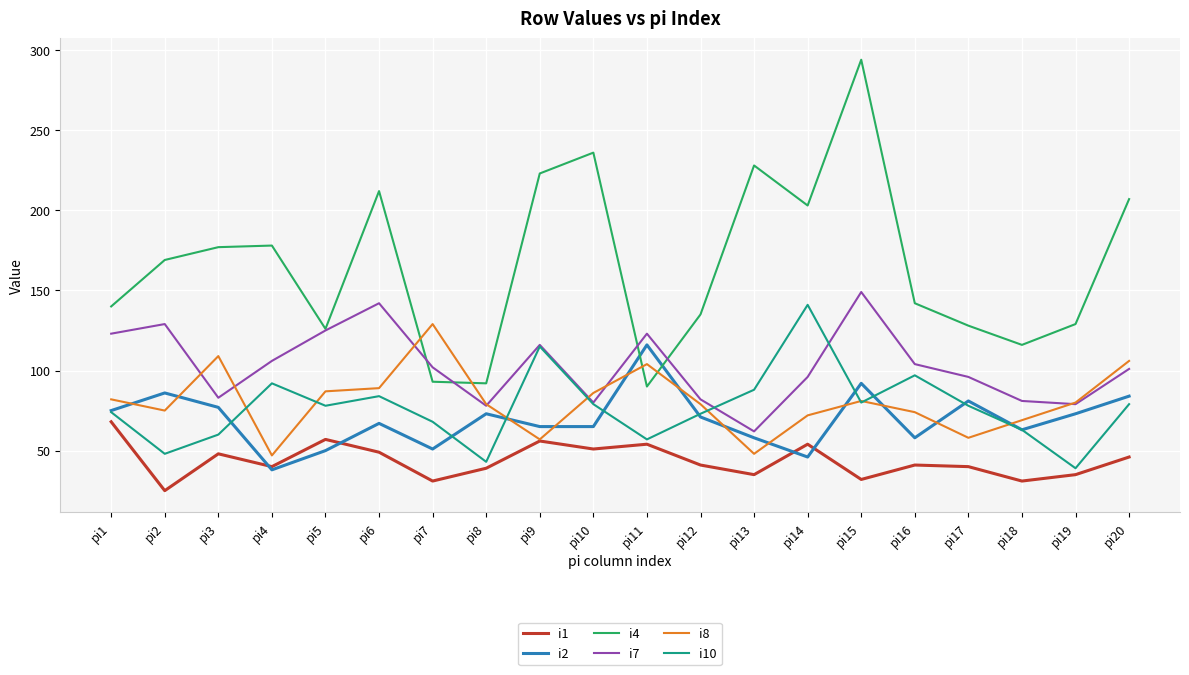

What is the total value across all series at pi5?

523